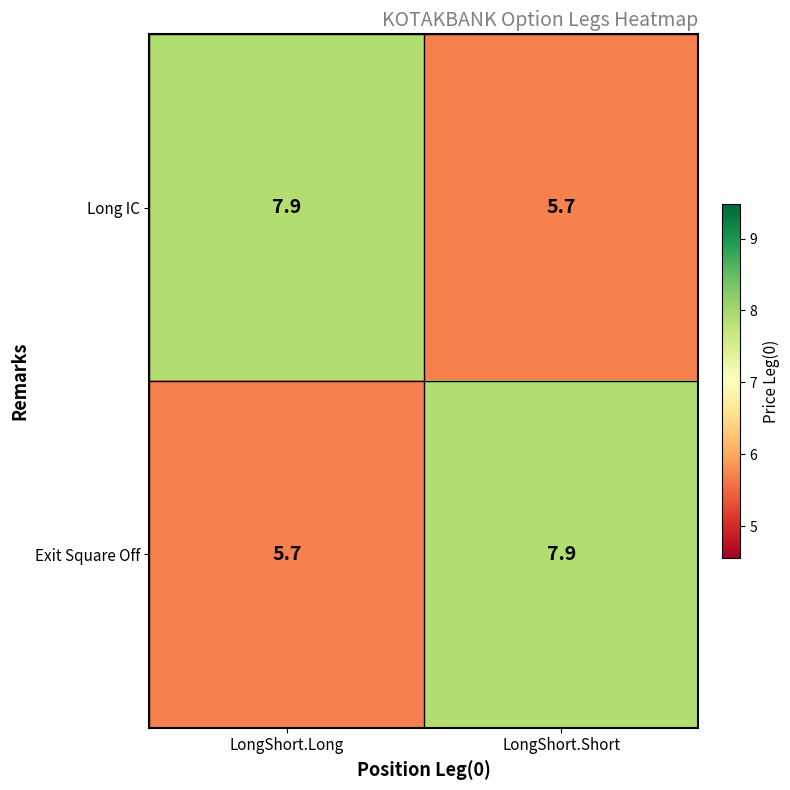

The Long IC series shows 11.2 at LongShort.Long. True or false?

False